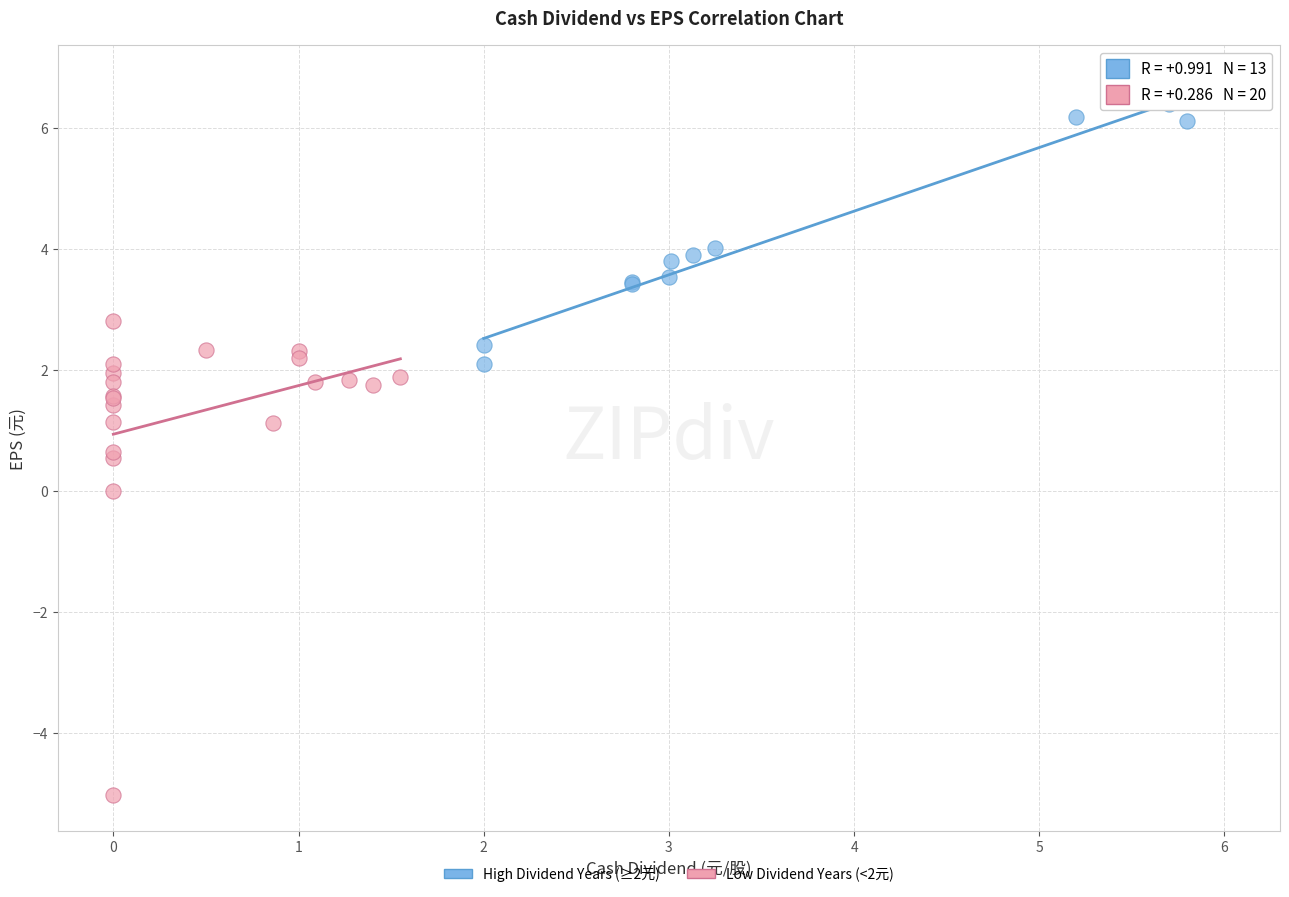

Which series contains the highest Y value?

High Dividend Years (≥2元)